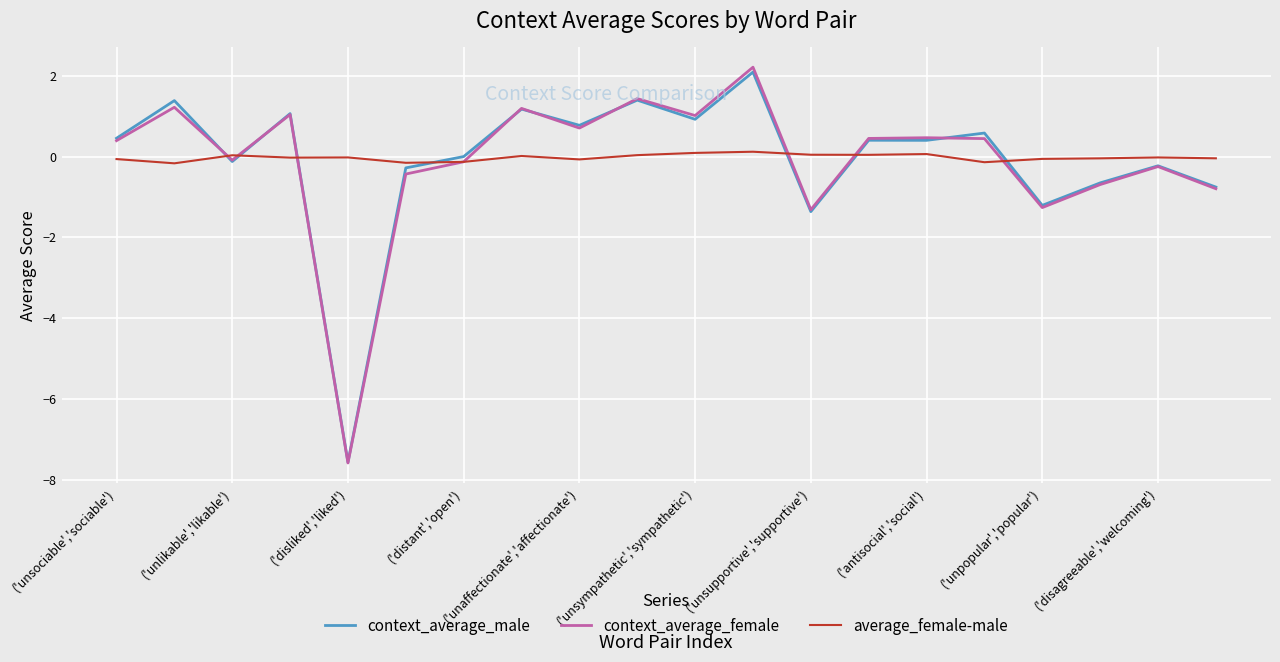

In context_average_male, how many points are higher than both neighbors (excluding endpoints)?

8